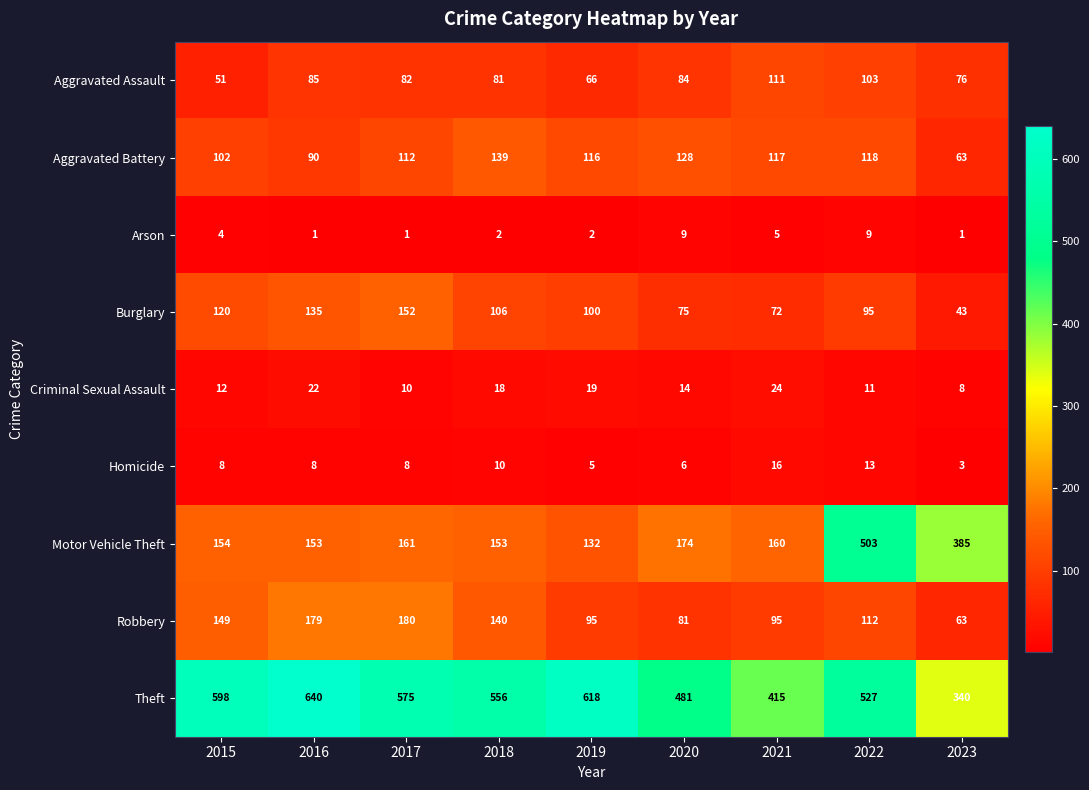

At which label is Burglary closest to 97?

2022